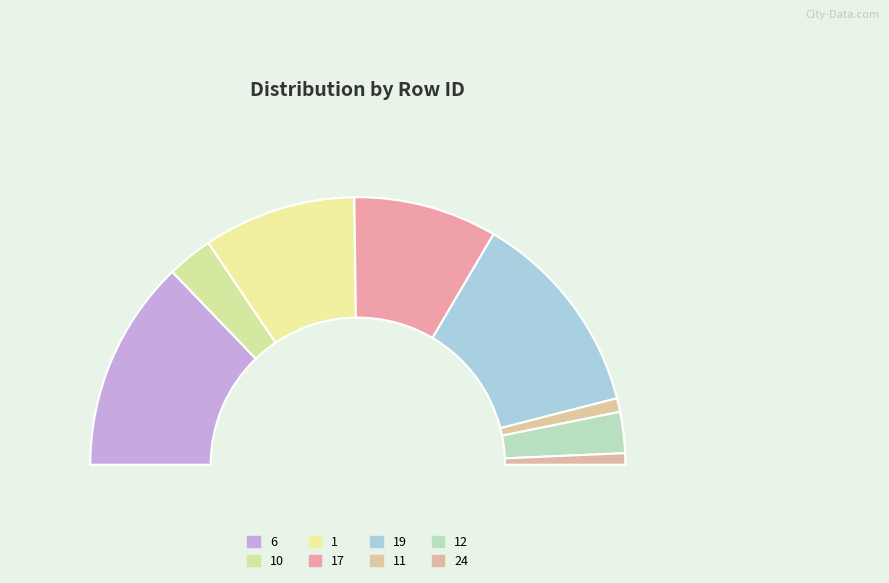

What percentage is the 1 slice, to the nearest percent?

18%